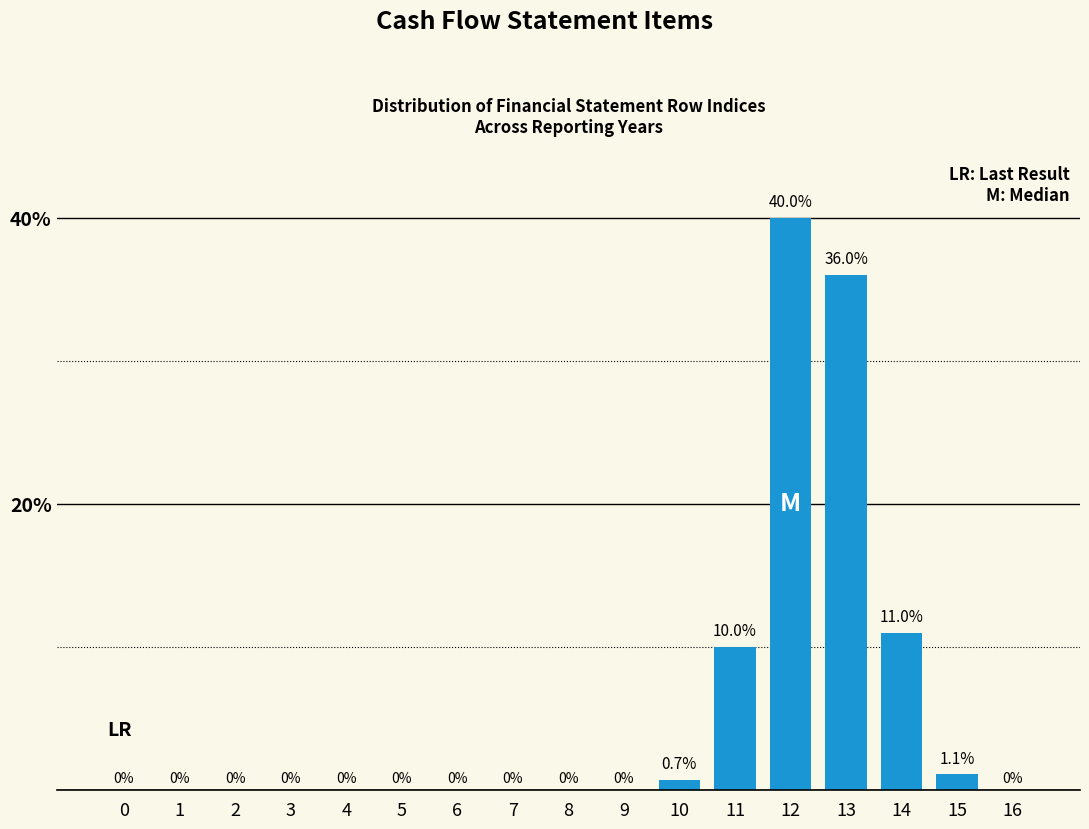

Reading left to right, what are all the values shown in this chart?

0=0.0	1=0.0	2=0.0	3=0.0	4=0.0	5=0.0	6=0.0	7=0.0	8=0.0	9=0.0	10=0.7	11=10.0	12=40.0	13=36.0	14=11.0	15=1.1	16=0.0